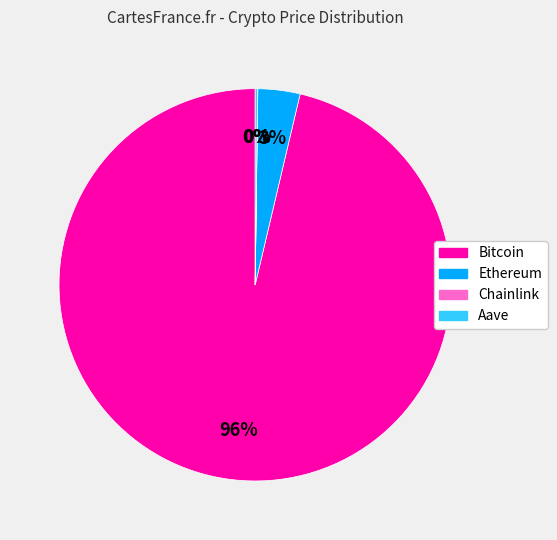

What is the largest slice in the pie chart?

Bitcoin